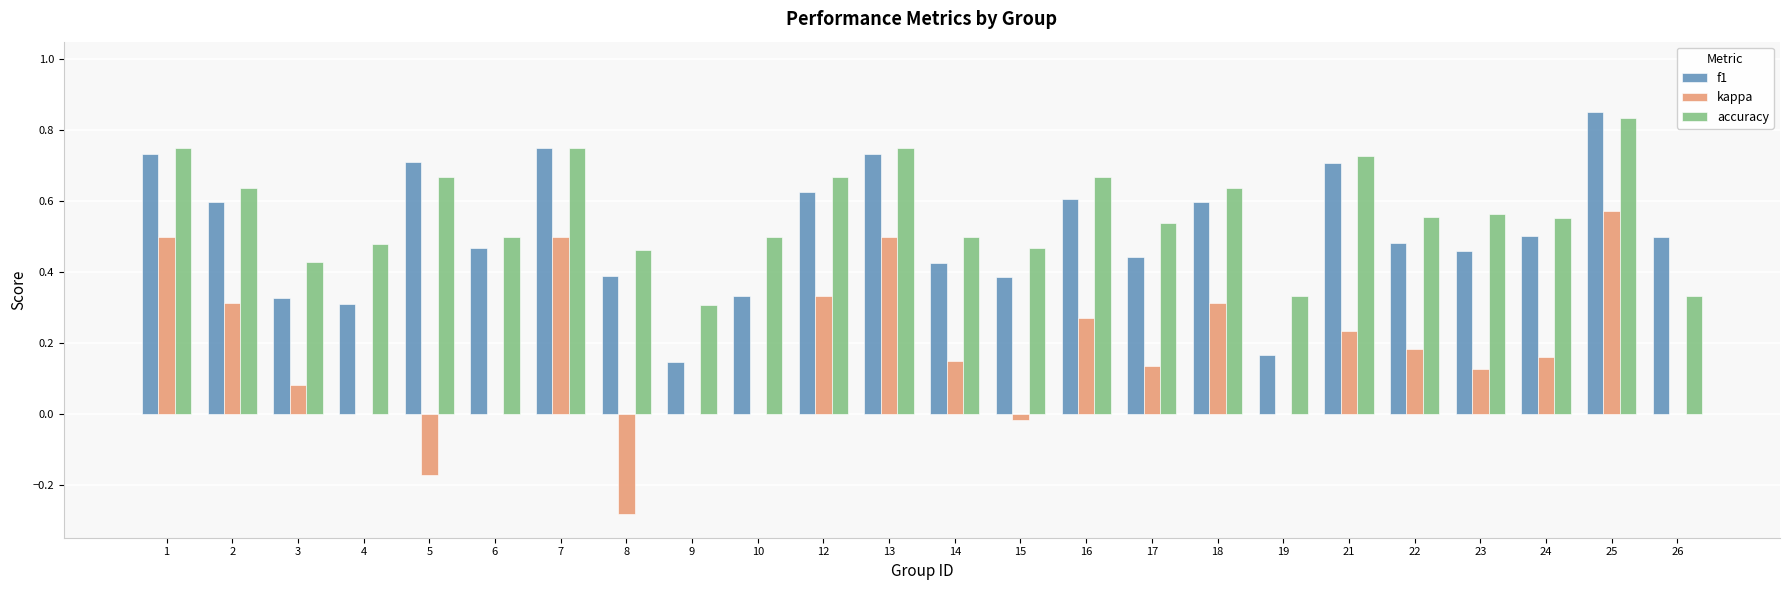

What is the sum of the f1 values at 3 and 13?

1.1